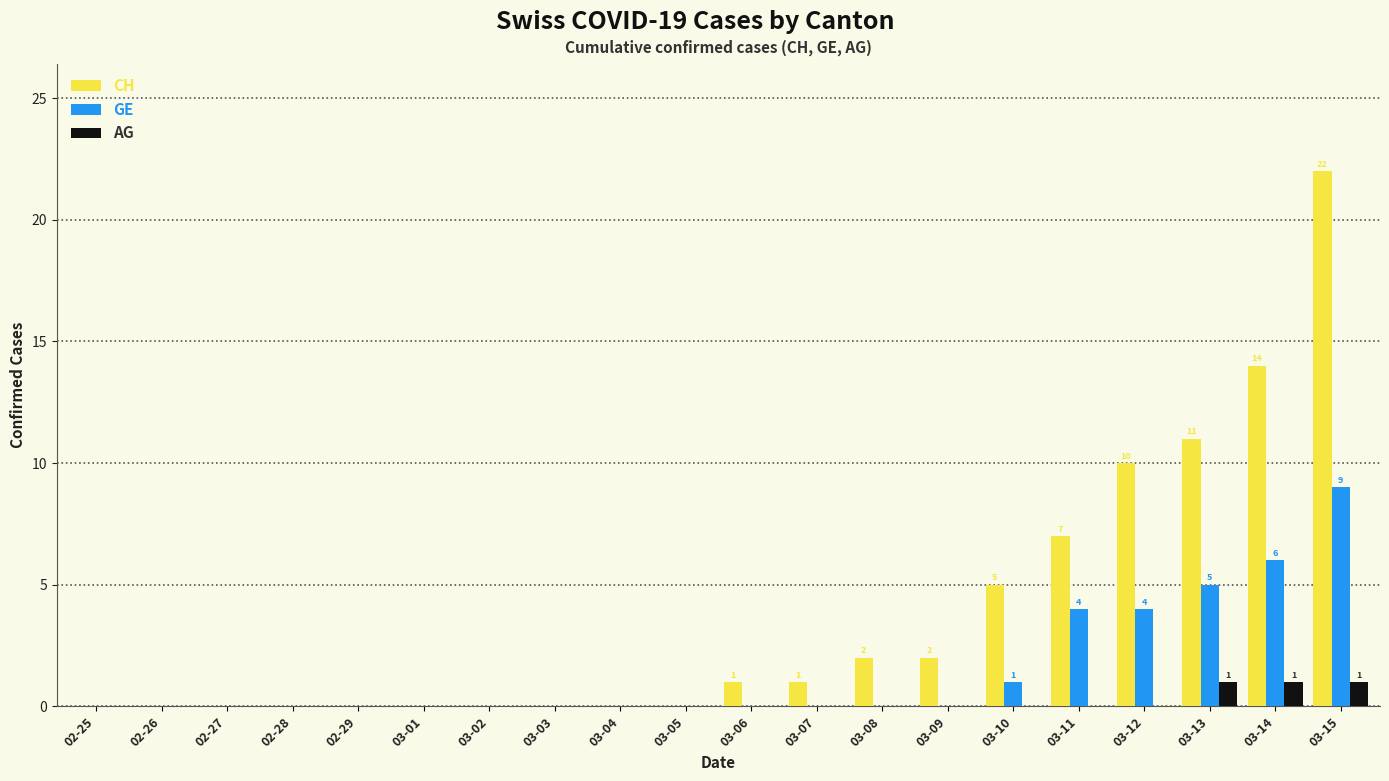

Which label corresponds to the largest value in the chart?

03-15